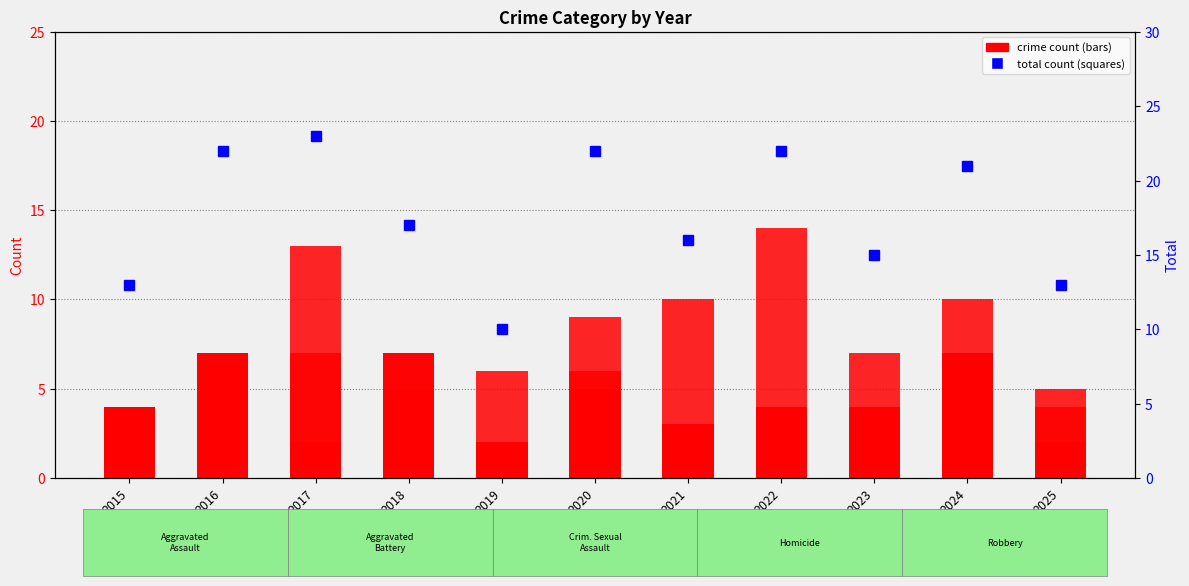

How many bars are there in total?

33